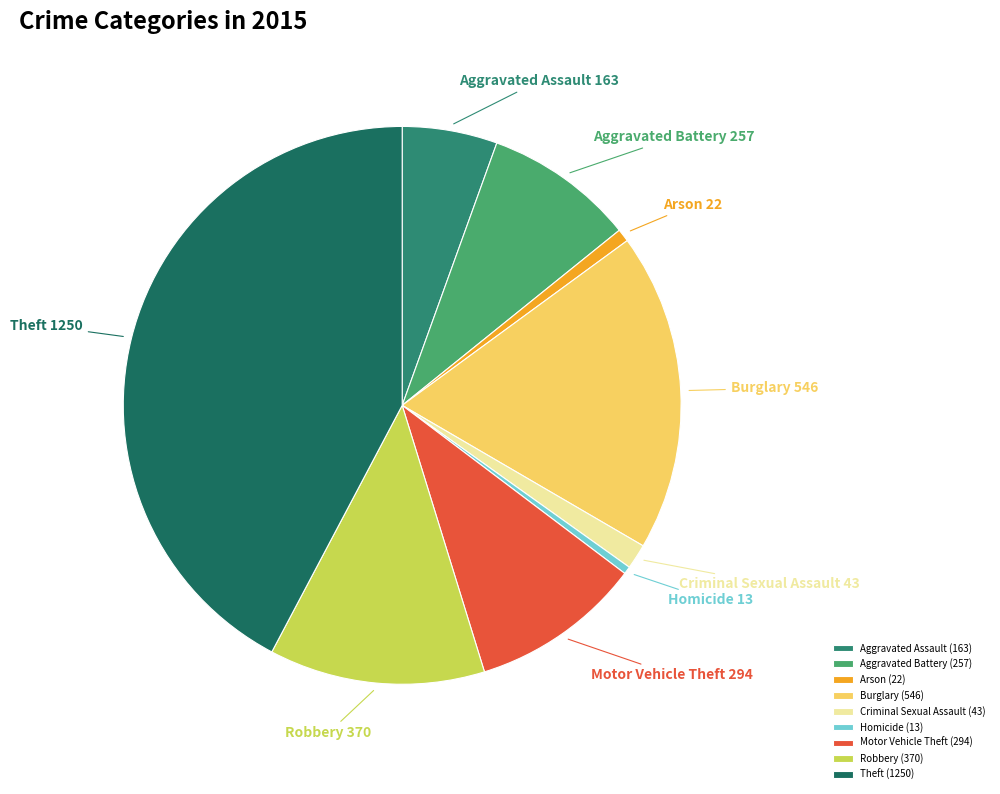

Is Theft the majority of the pie?

No